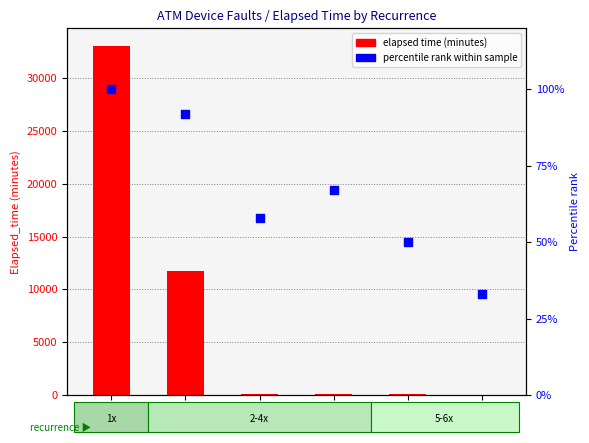

Is the value of percentile rank within sample at 5 greater than the value of elapsed time (minutes) at 6?

Yes